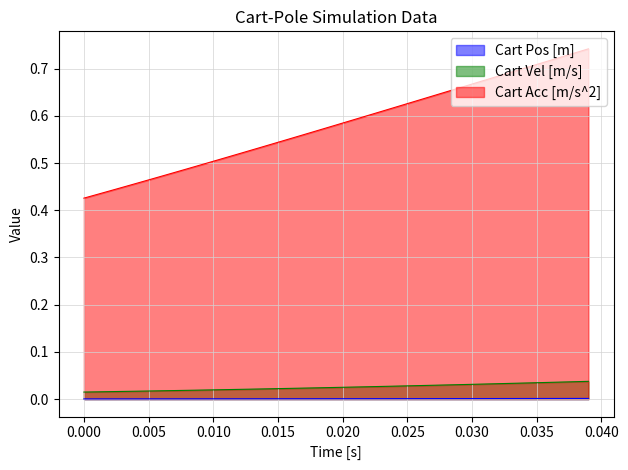

True or false: Cart Pos [m] and Cart Vel [m/s] intersect in this chart.

False